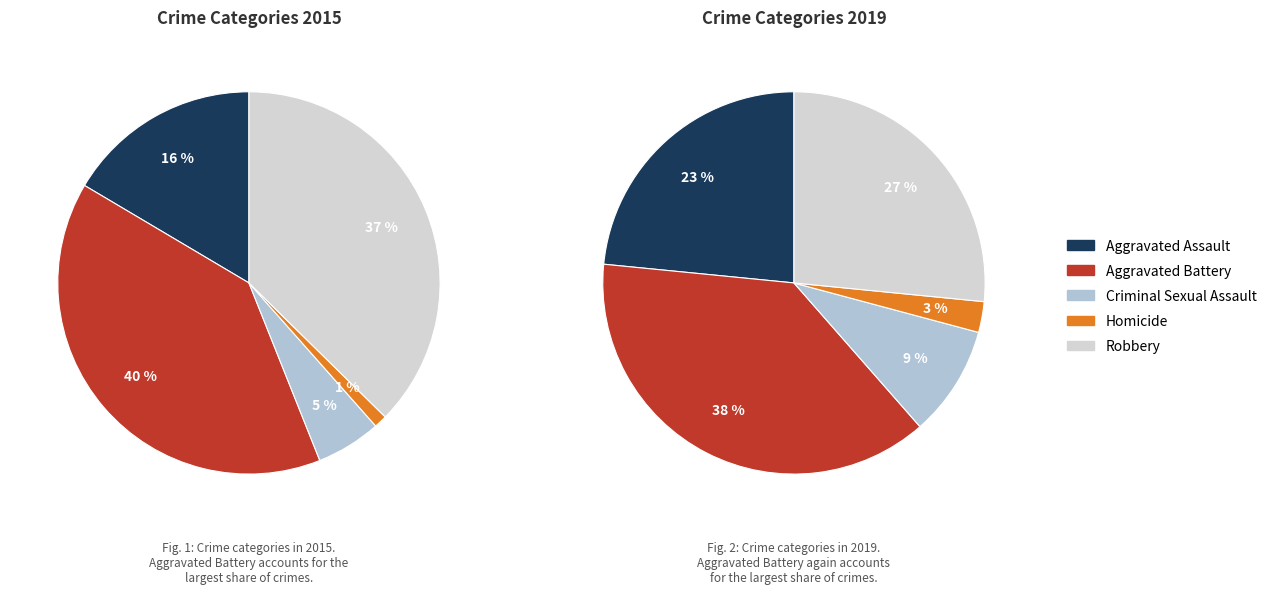

To the nearest percent, what is the average slice percentage?

20%